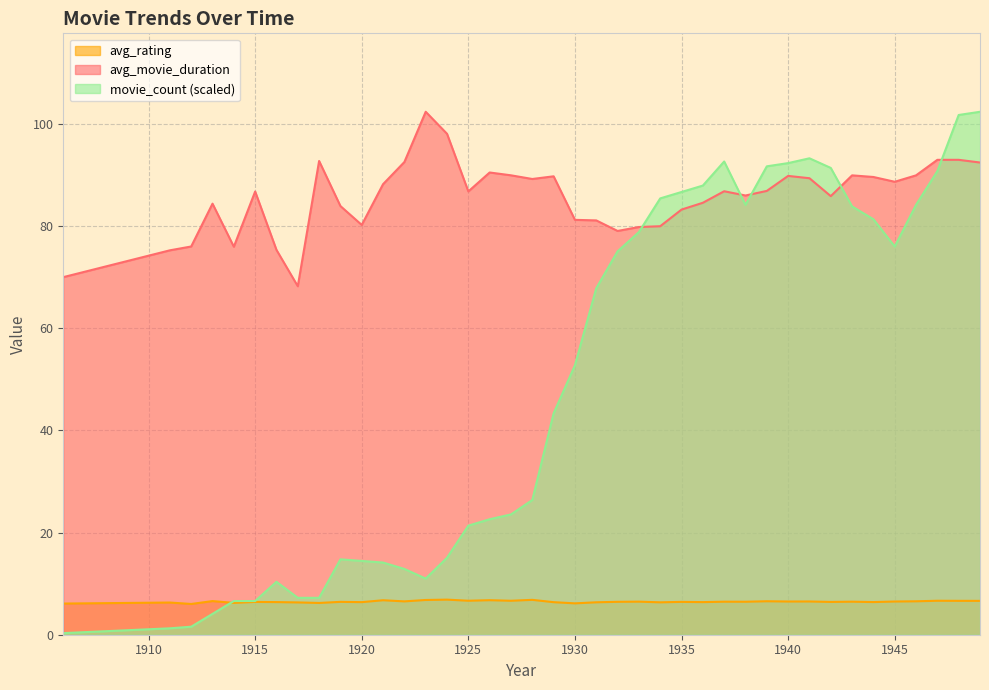

How many data points in movie_count are above 52?

20